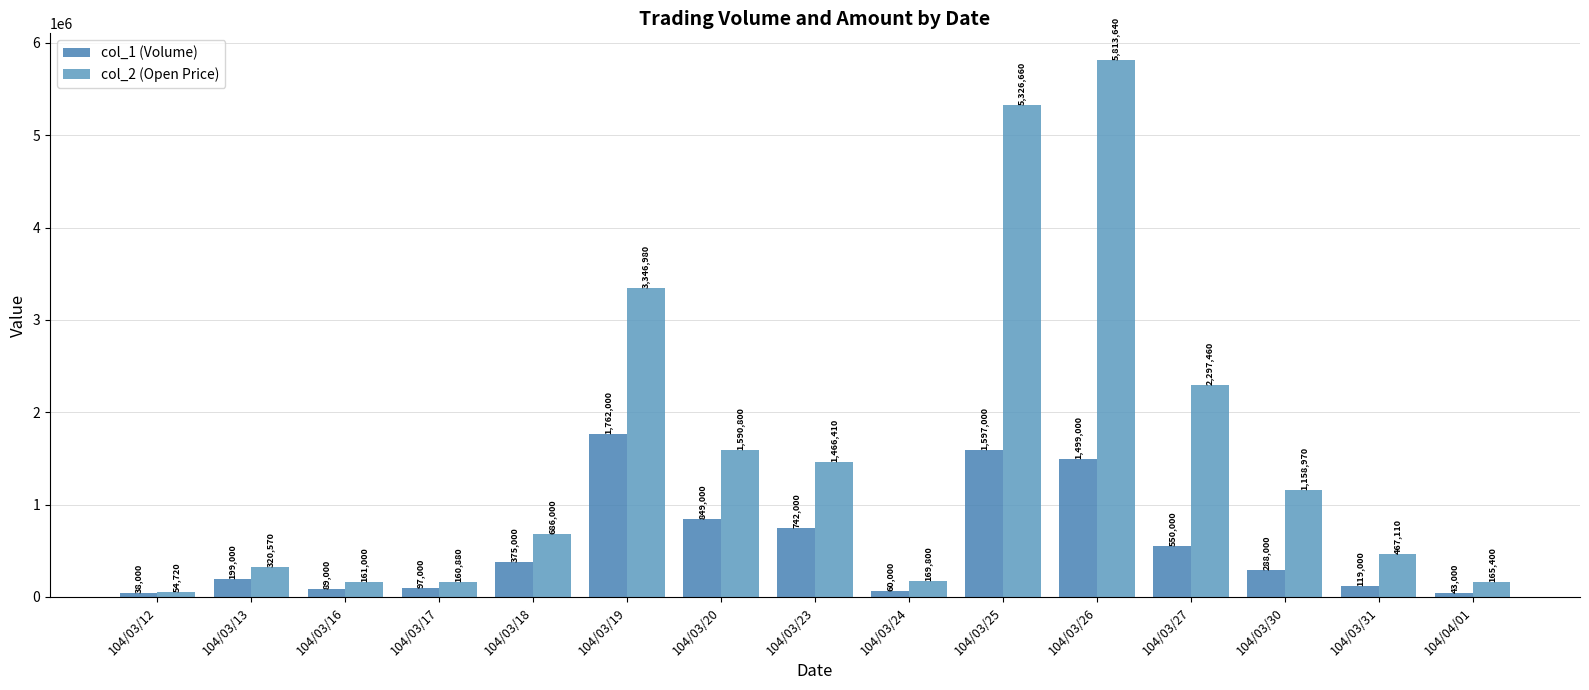

What is the approximate value of col_2 (Open Price) at 104/03/23, to the nearest 10?

1466410